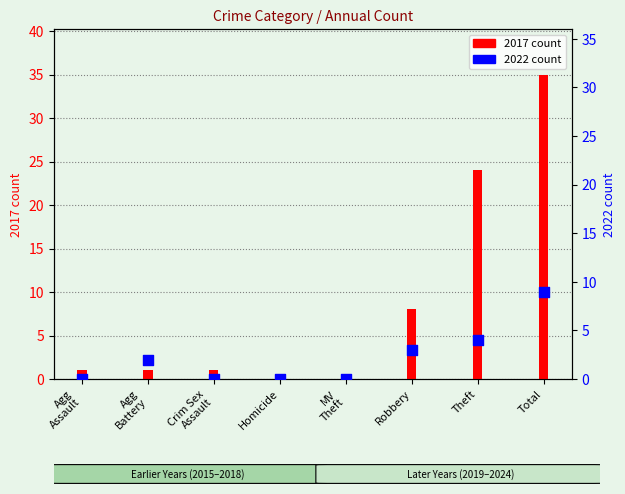

What is the total value across all series at Crim Sex
Assault?

1